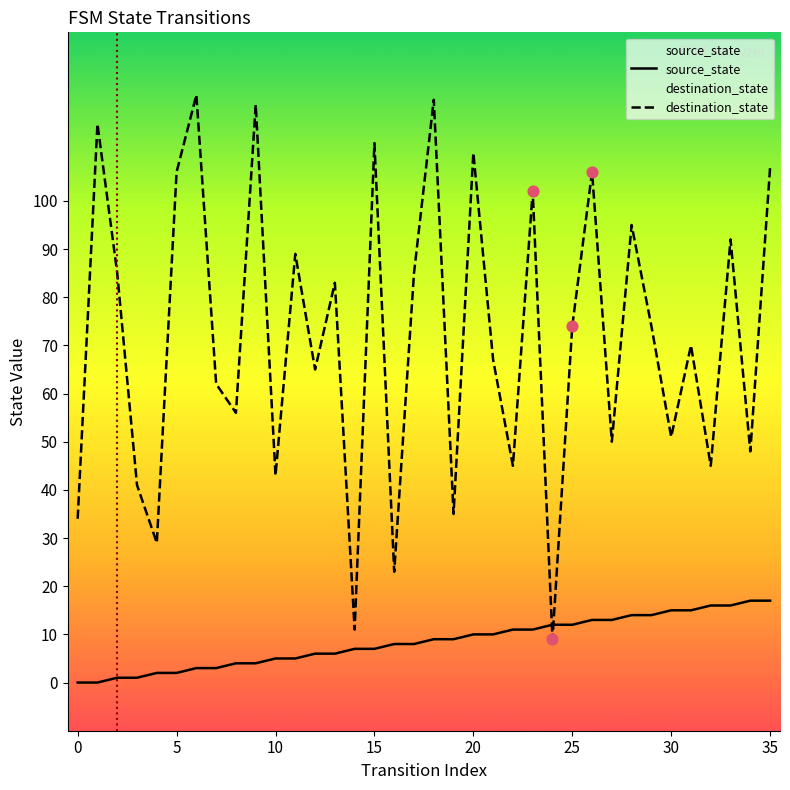

Which series has the widest spread of Y values?

destination_state